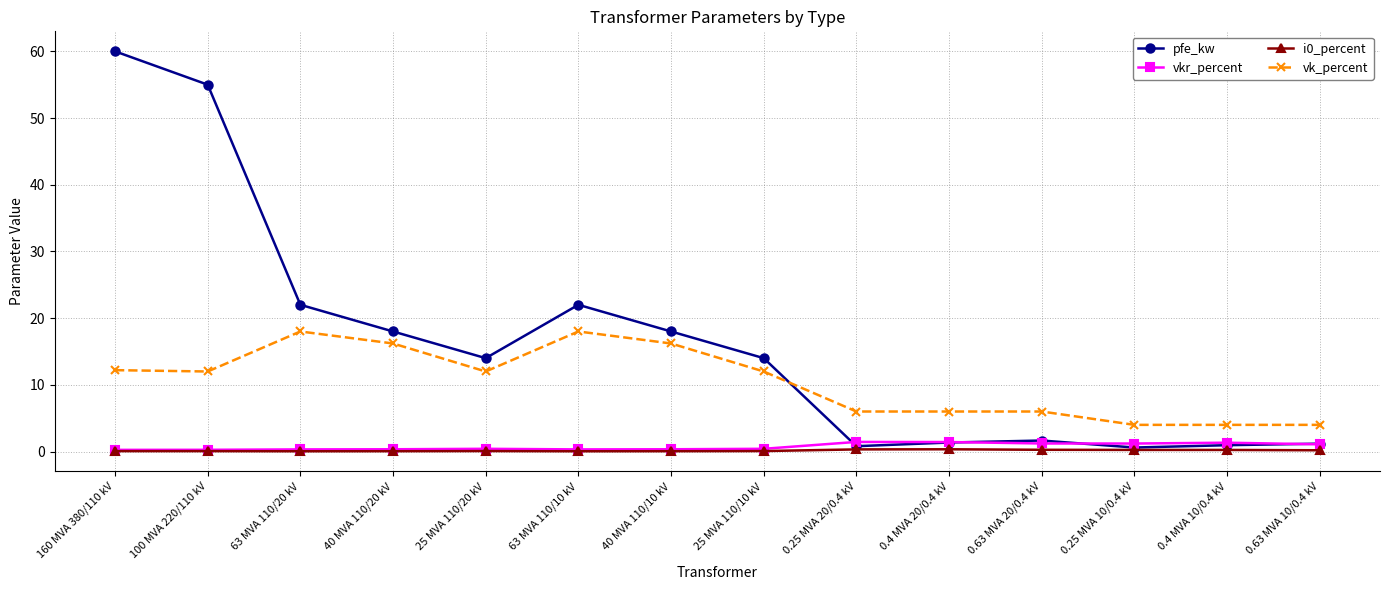

The pfe_kw series shows 22.0 at 63 MVA 110/10 kV. True or false?

True